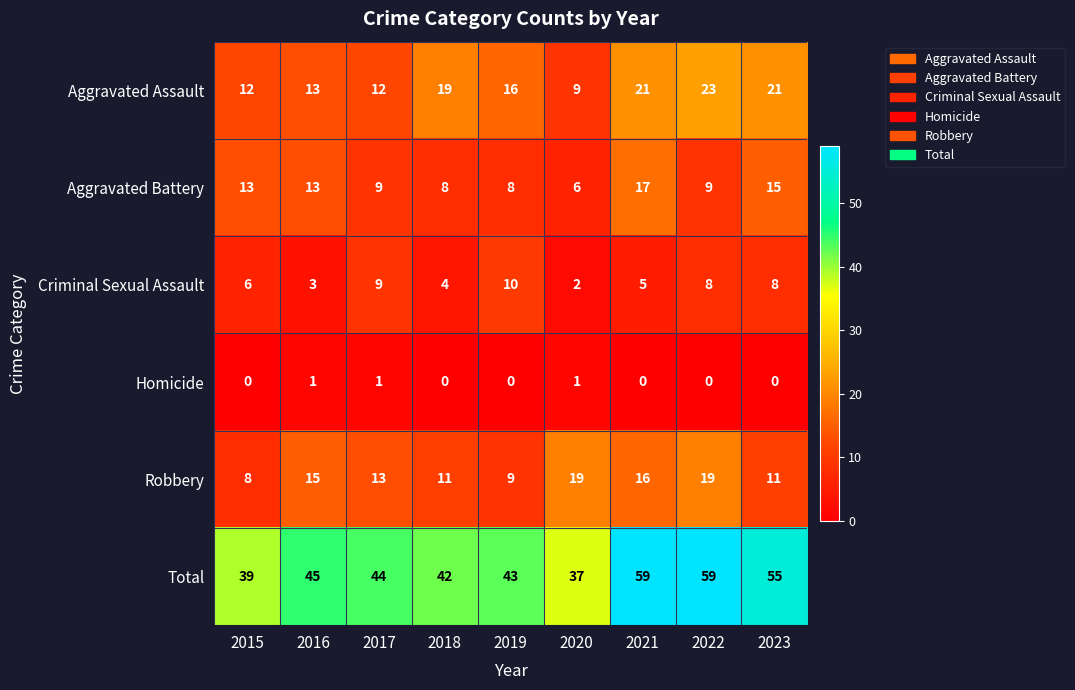

At 2020, list the series in order from smallest to largest.

Homicide, Criminal Sexual Assault, Aggravated Battery, Aggravated Assault, Robbery, Total